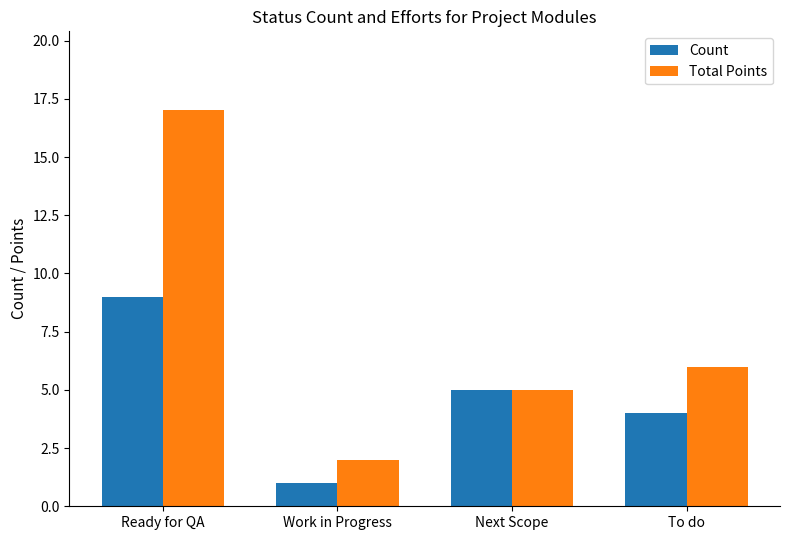

What is the sum of all Count values?

19